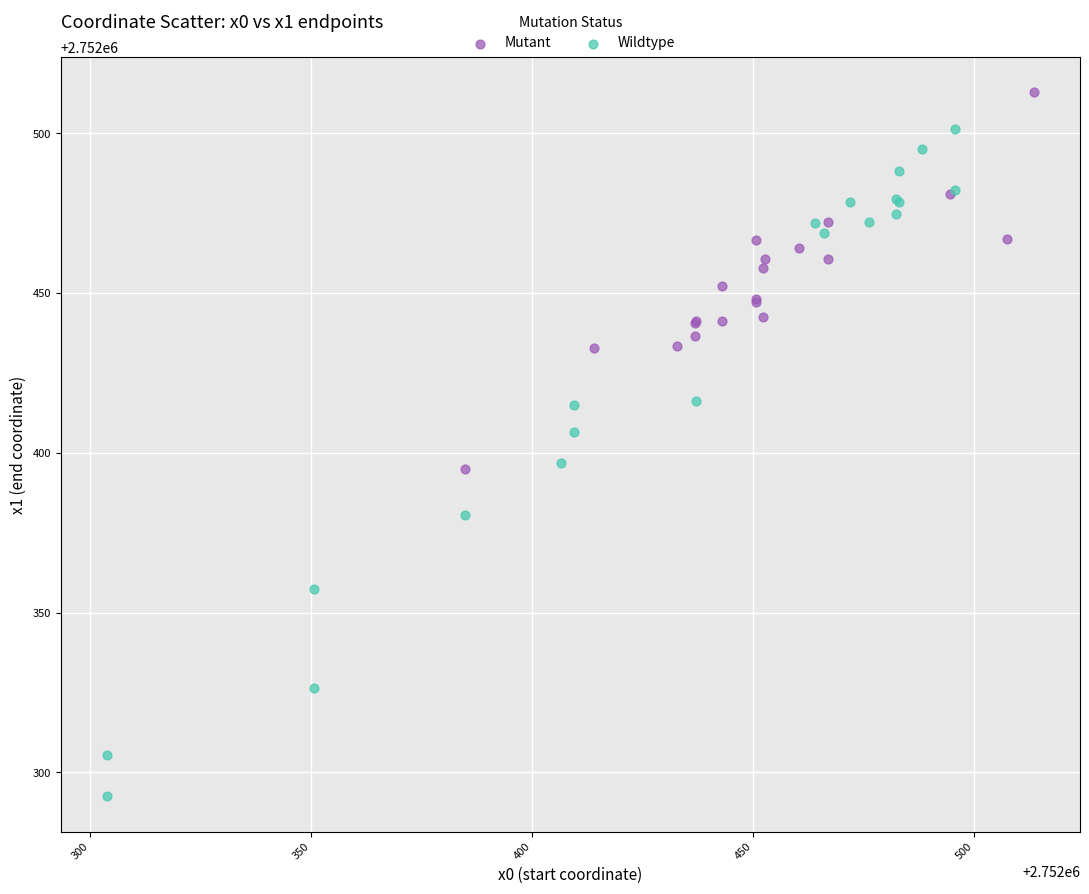

Which series reaches the minimum Y coordinate?

Wildtype